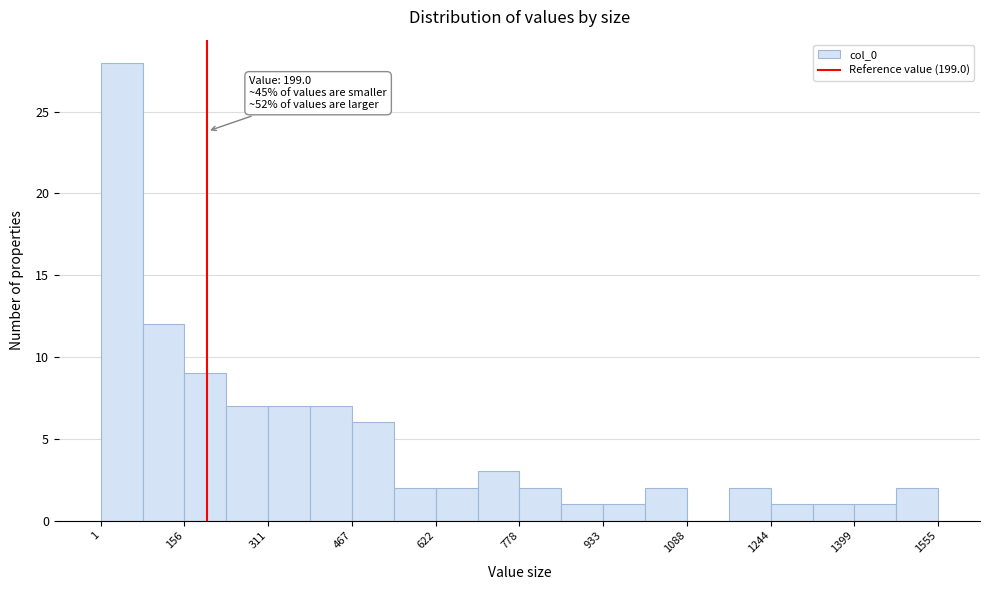

Around what value on the x-axis is the tallest bar? Give the approximate position of its centre, as read against the axis.

40